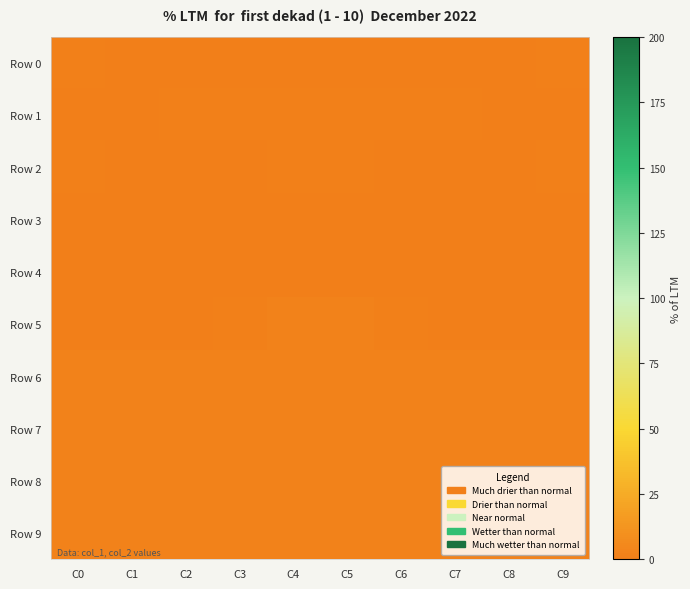

Between C0 and C7, which is larger?

C0